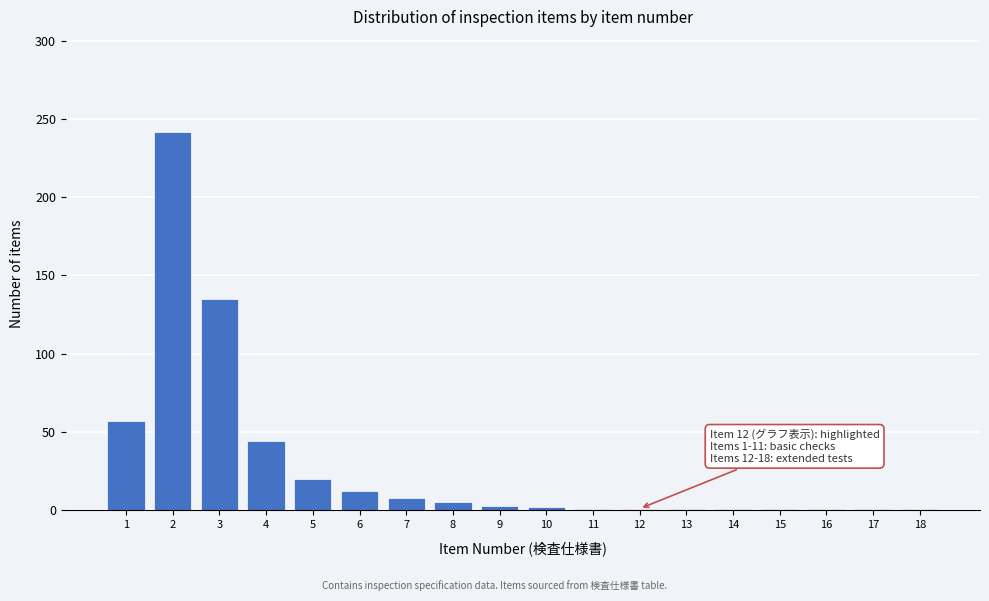

What is the change in value from 2 to 6?

-230